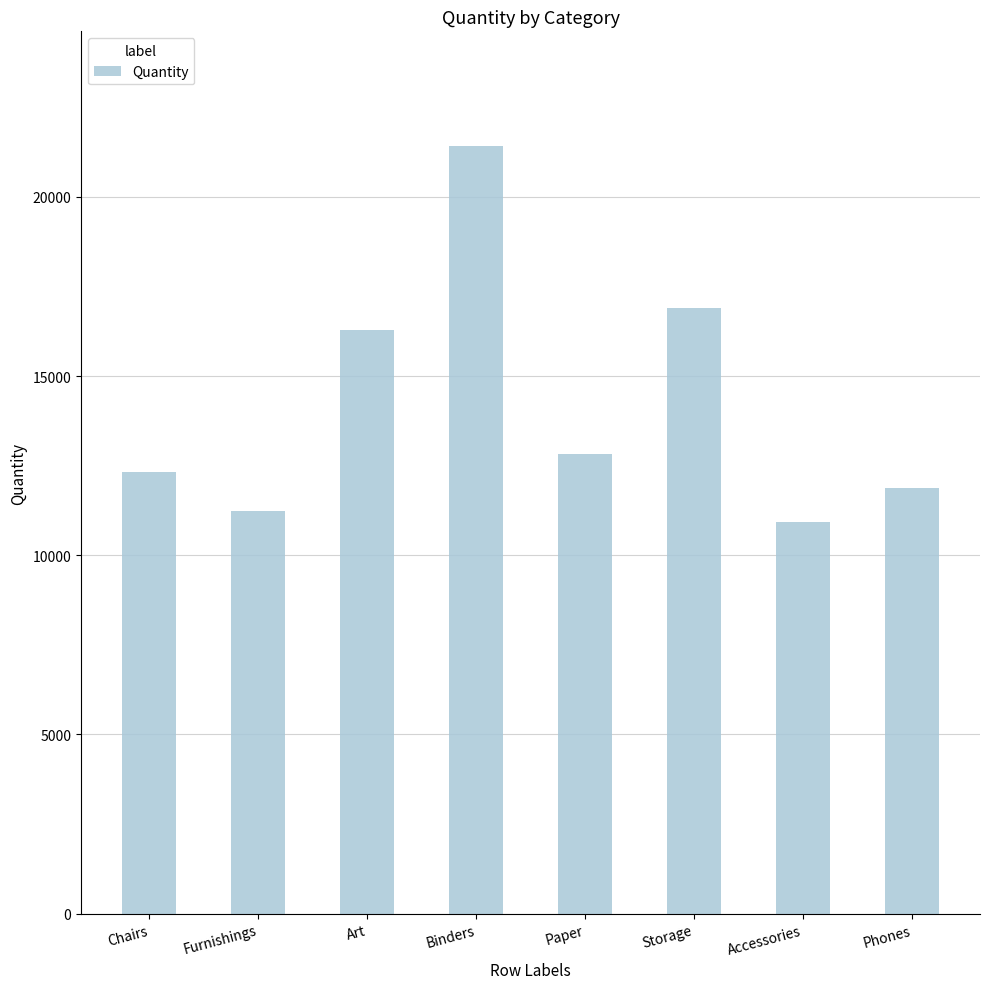

How many data points are less than 12816?

4